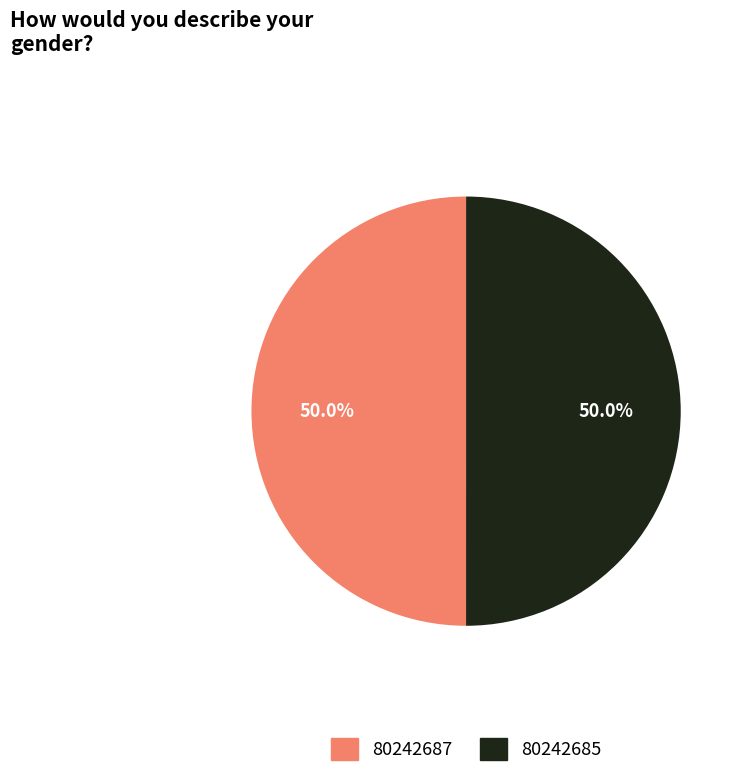

Do 80242685 and 80242687 together represent more than half of the pie?

Yes